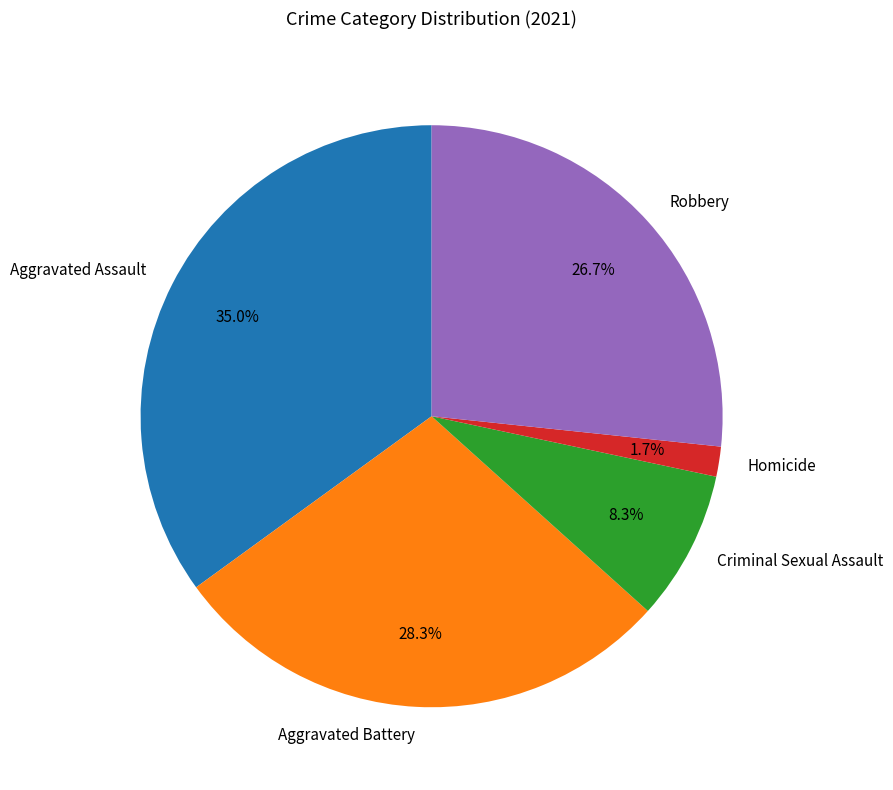

Is there a majority slice in this chart?

No